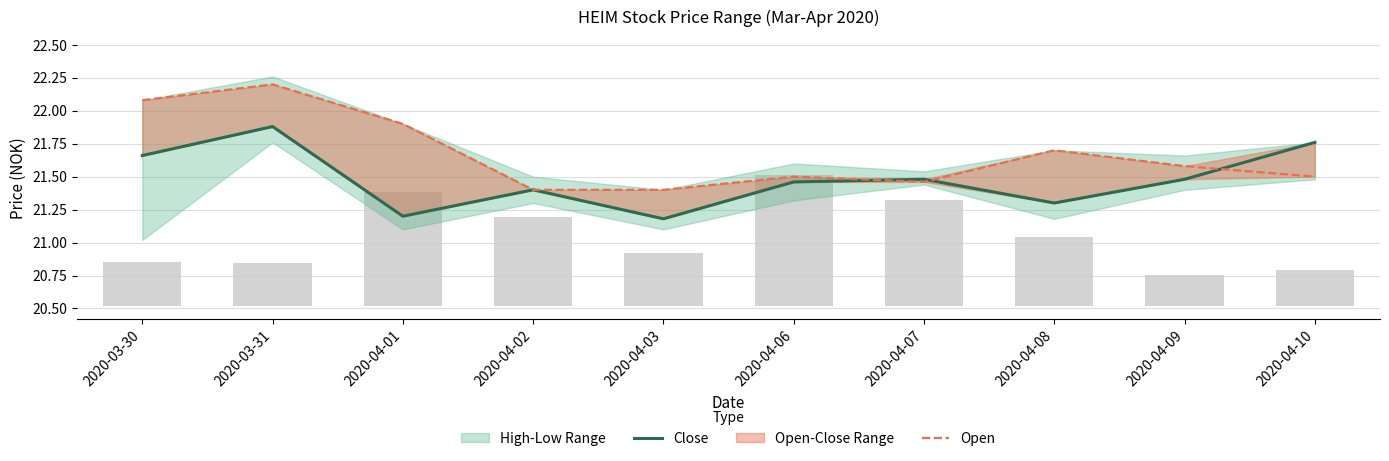

What is the highest value of the Close series?

21.9